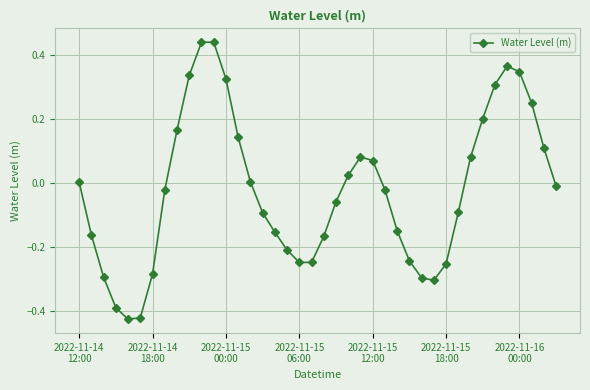

What is the sum of all values?

-0.8